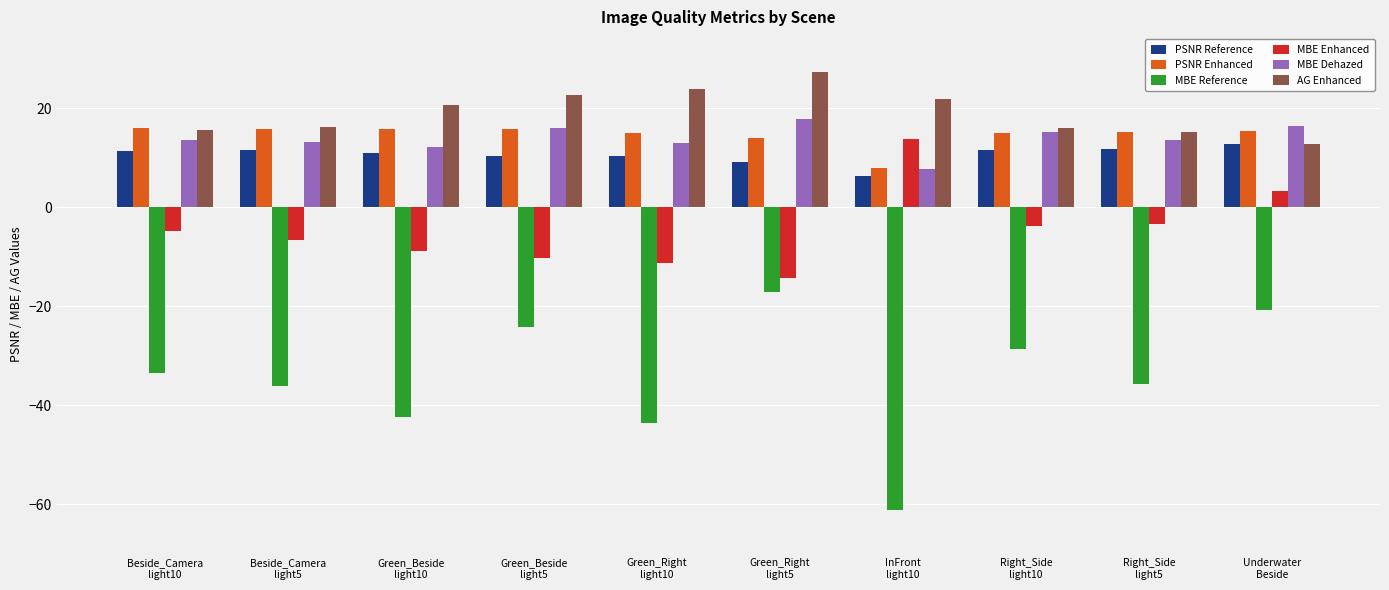

How many bars are there in each group?

6